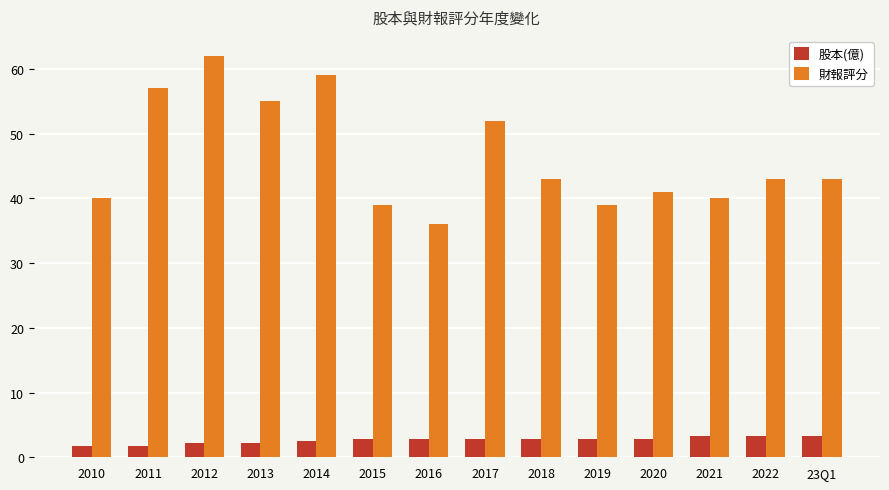

What is the minimum value shown in the chart?

1.8